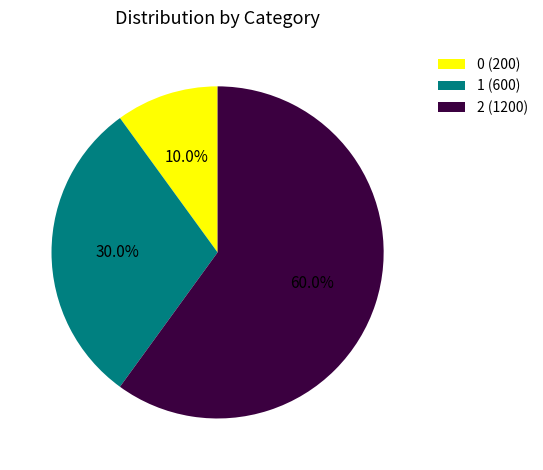

Does 1 represent more than half of the total?

No